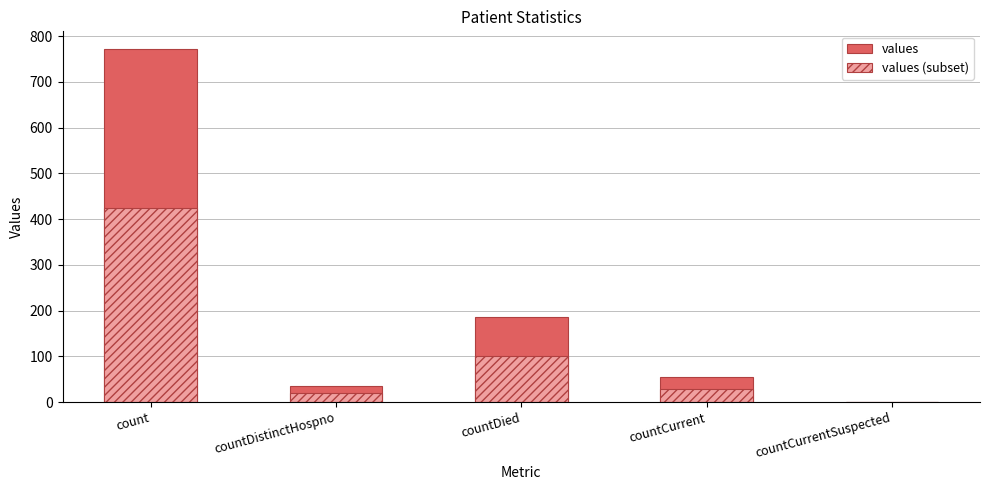

What is the label of the 2nd bar from the right?

countCurrent